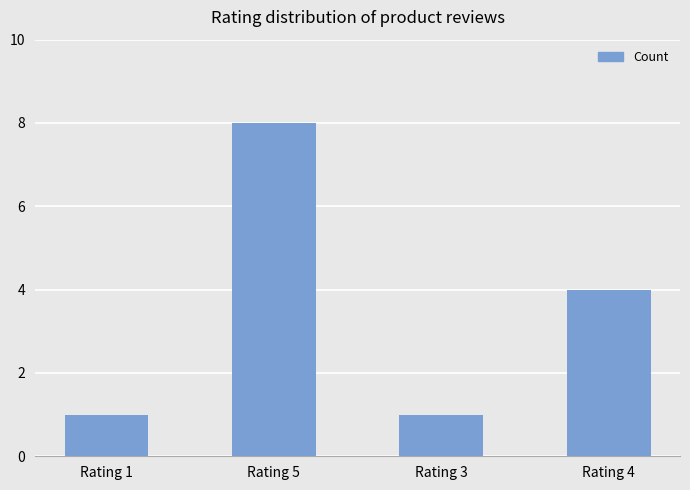

Reading left to right, extract all data points from this chart.

1	8	1	4